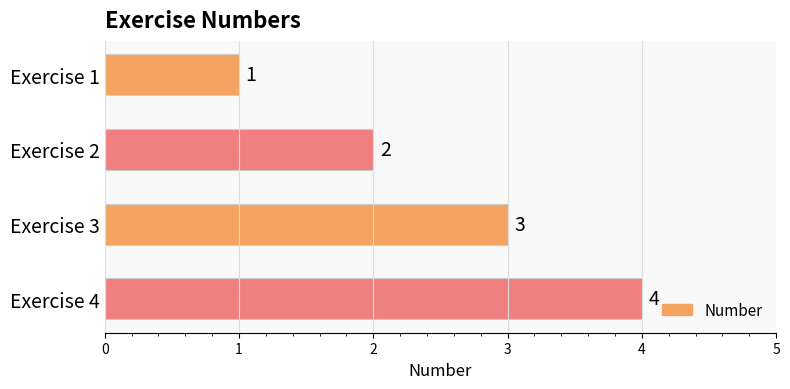

How many bars are there in total?

4